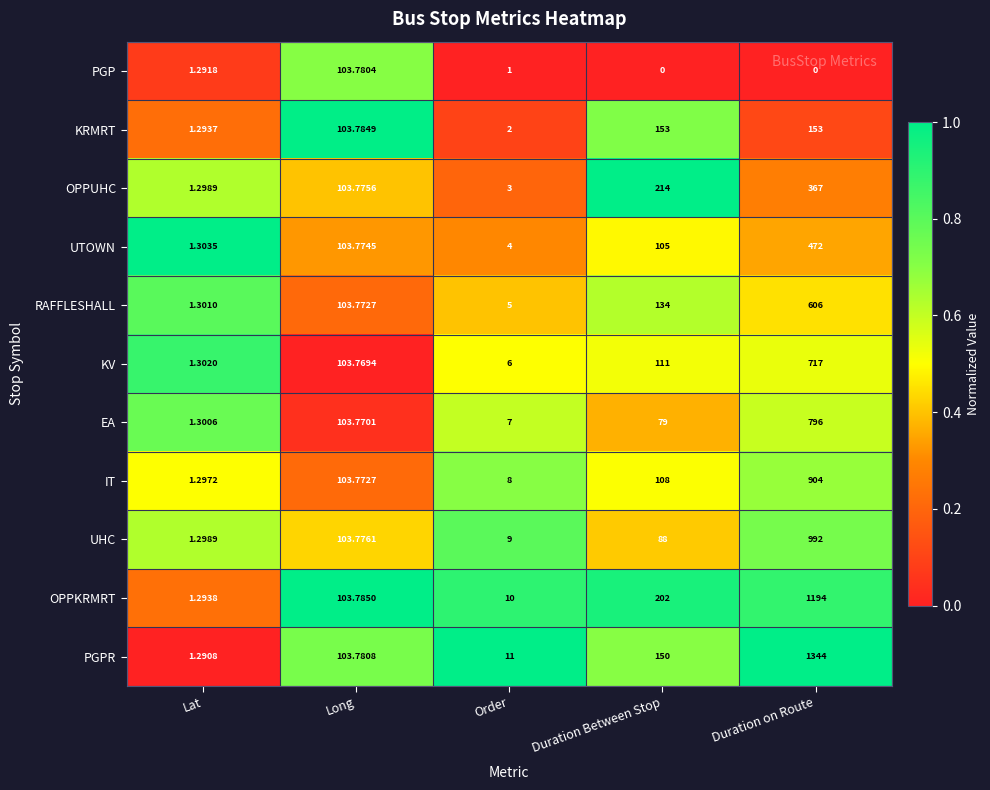

Which series has the largest total across all categories?

PGPR